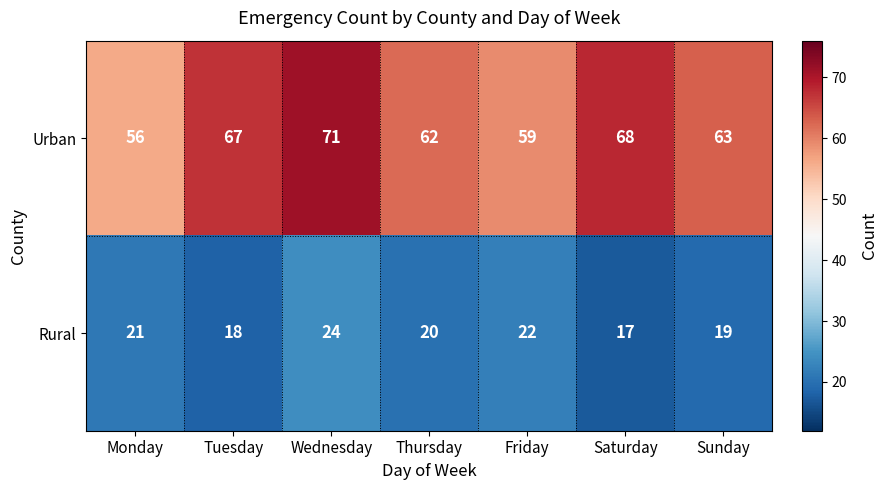

At Monday, list the series in order from smallest to largest.

Rural, Urban